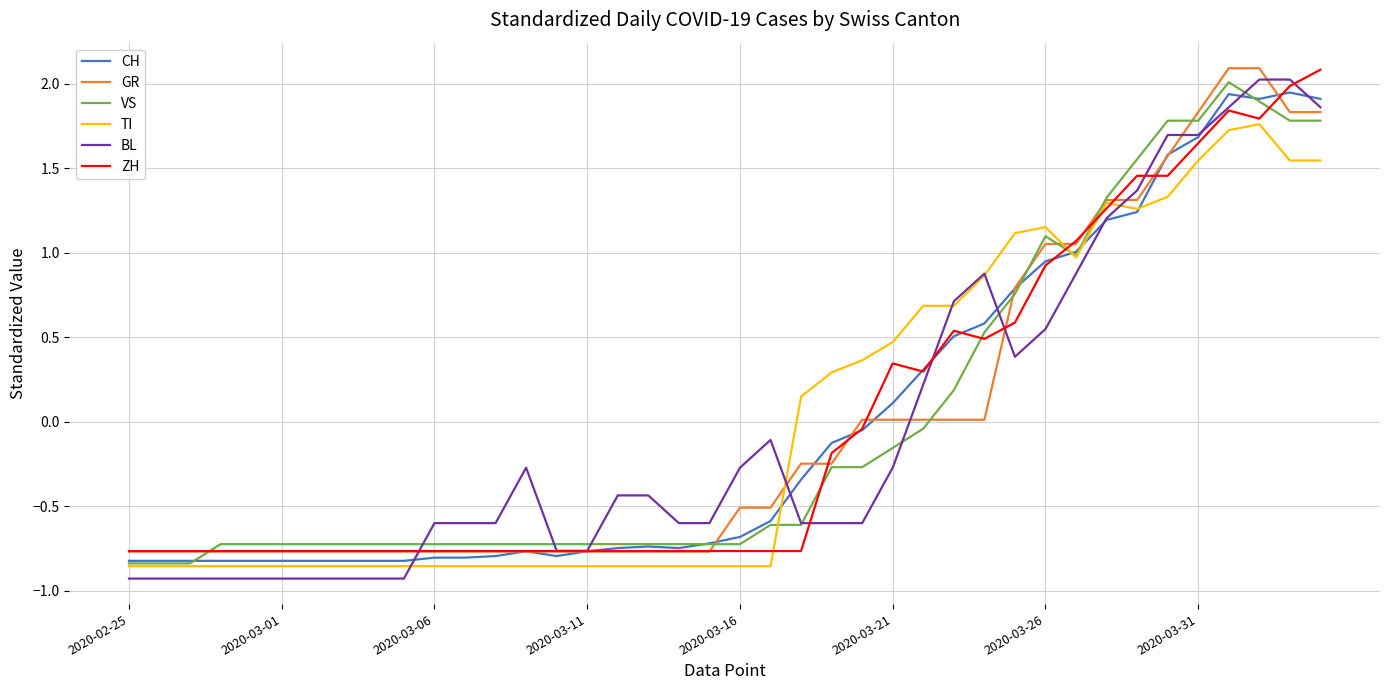

What is the maximum value for GR?

2.1